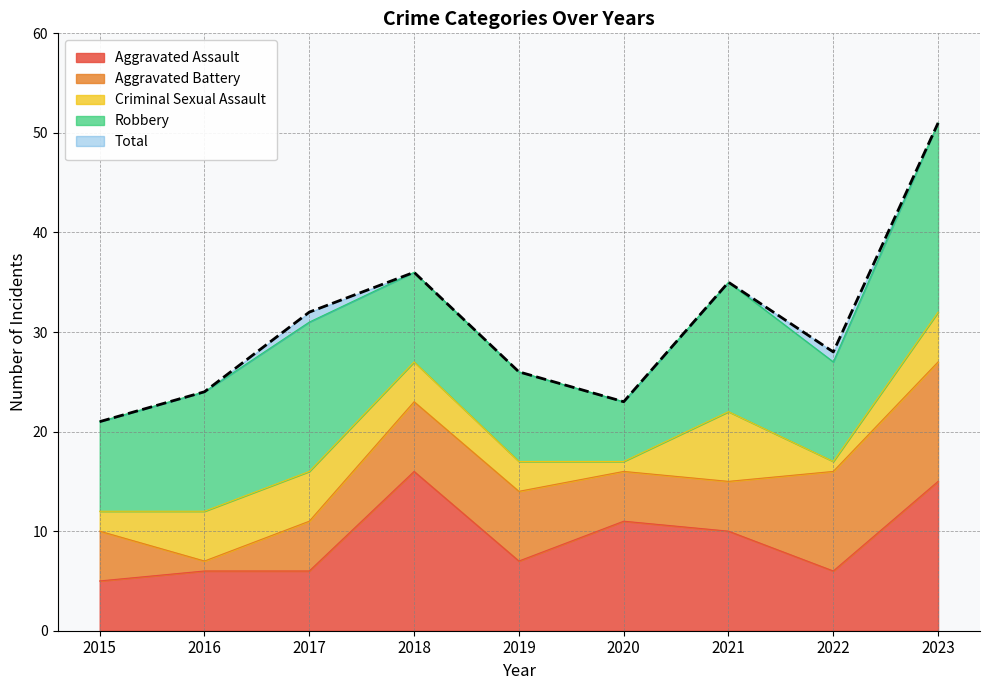

Is the value of Total at 2018 greater than the value of Aggravated Assault at 2023?

Yes